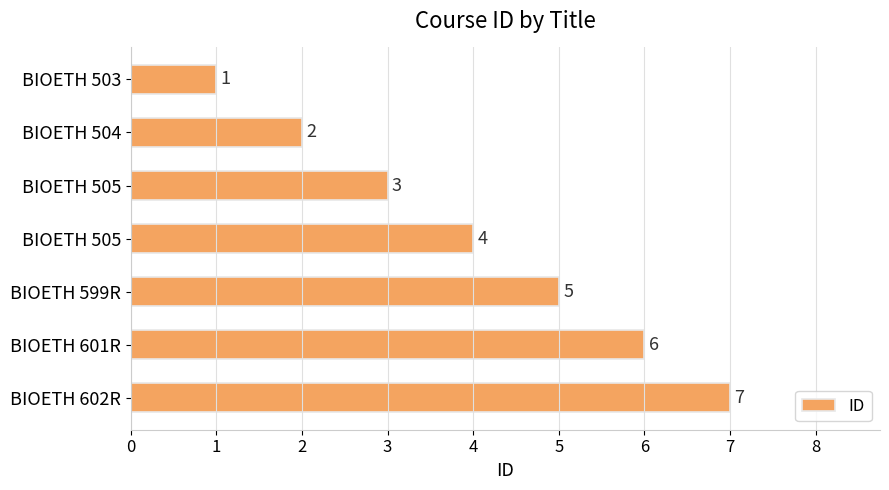

How many series are shown in this chart?

1